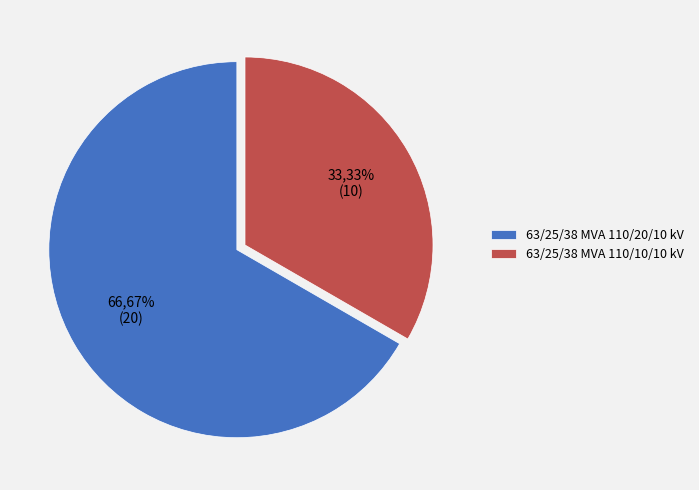

The 63/25/38 MVA 110/20/10 kV slice represents 67% of the pie. True or false?

True